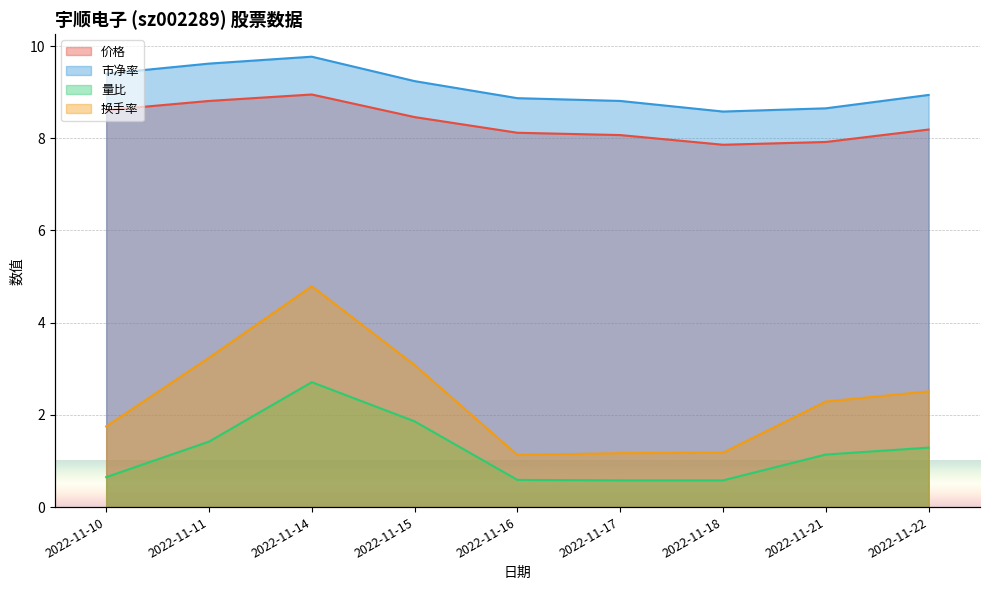

True or false: 市净率 and 价格 cross at least once.

False